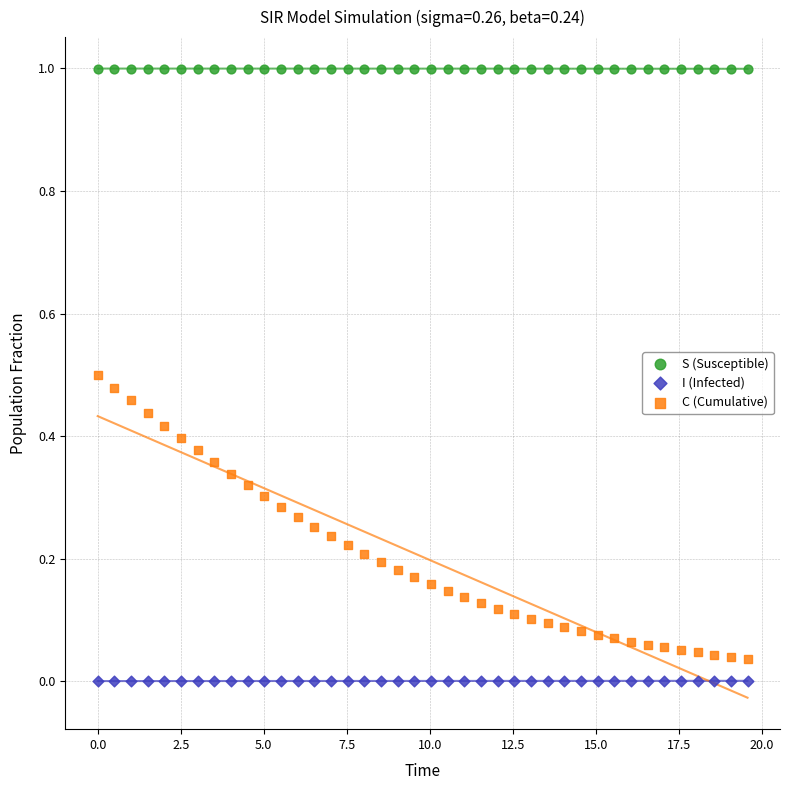

Which series reaches the maximum Y coordinate?

S (Susceptible)